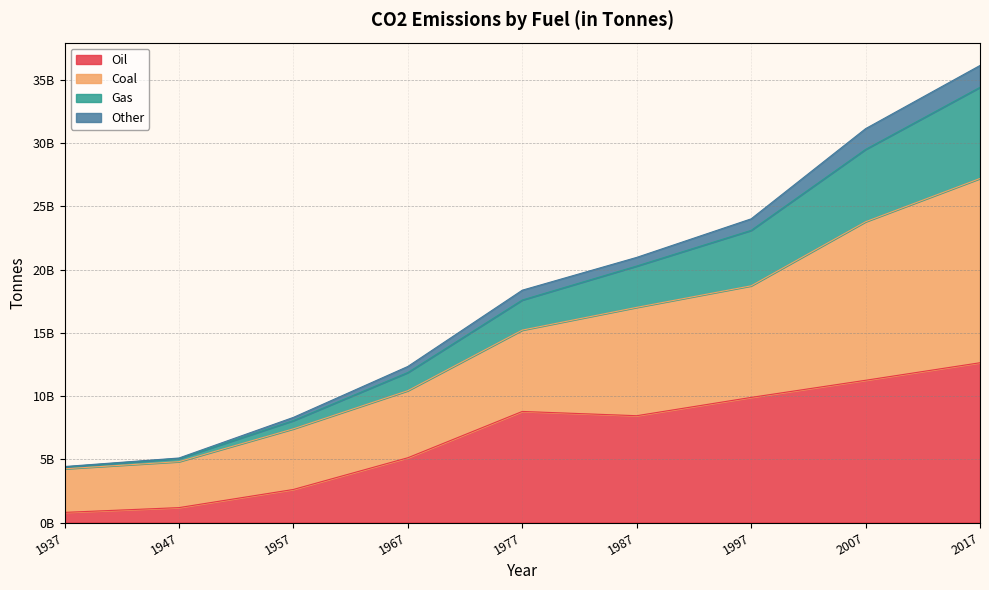

What is the sum of all Oil values?

60745483448